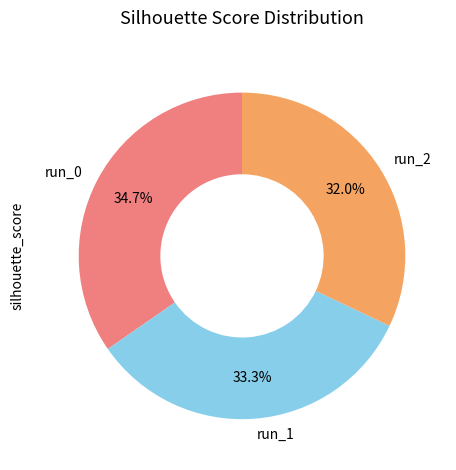

Does run_2 represent more than half of the total?

No